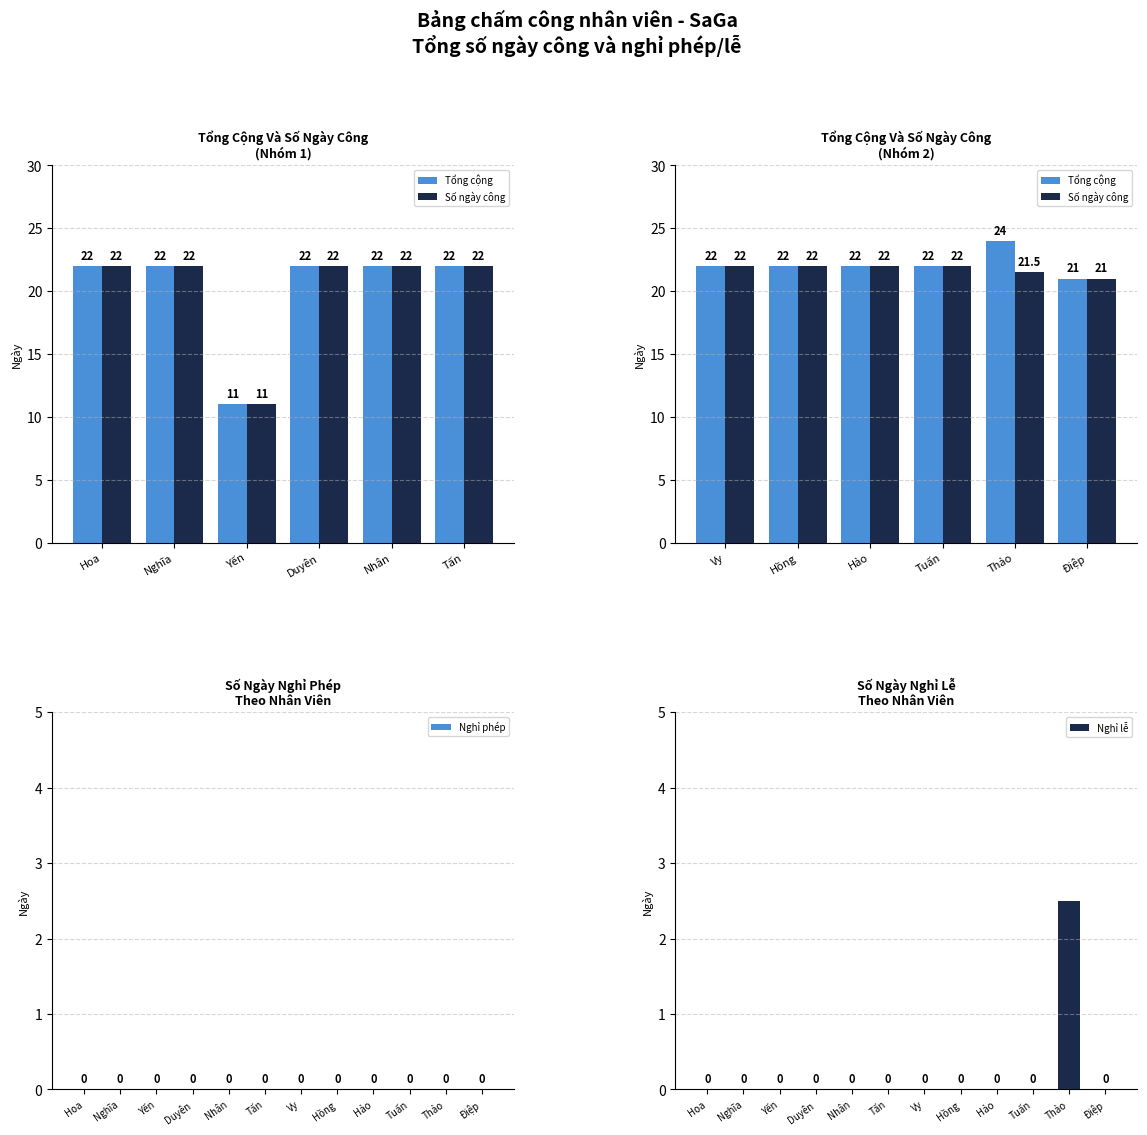

The value of Nghỉ lễ at Nghỉ phép is -1.3. True or false?

False